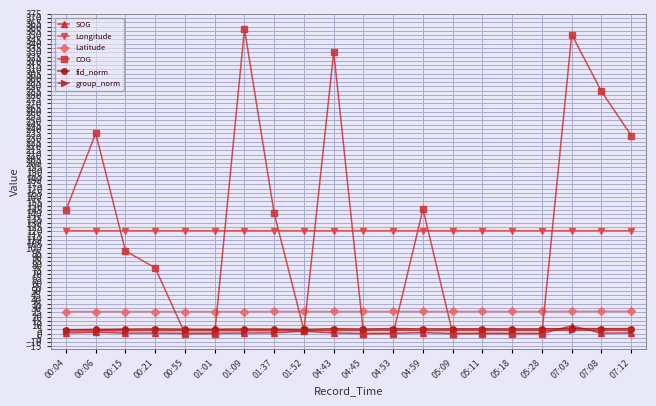

What is the total value across all series at 05:11?

156.4